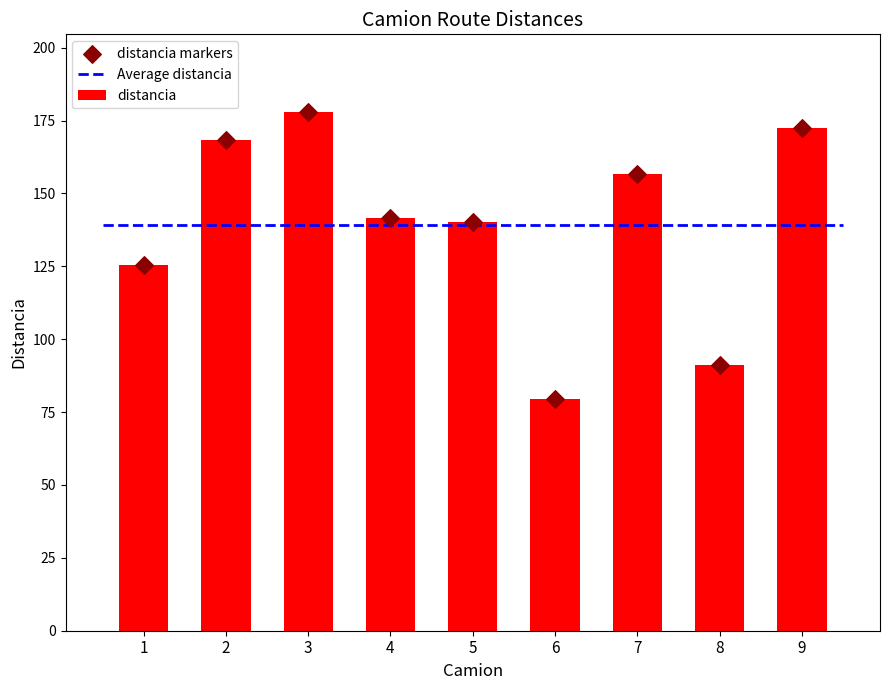

What is the total value across all series at 2?

336.7